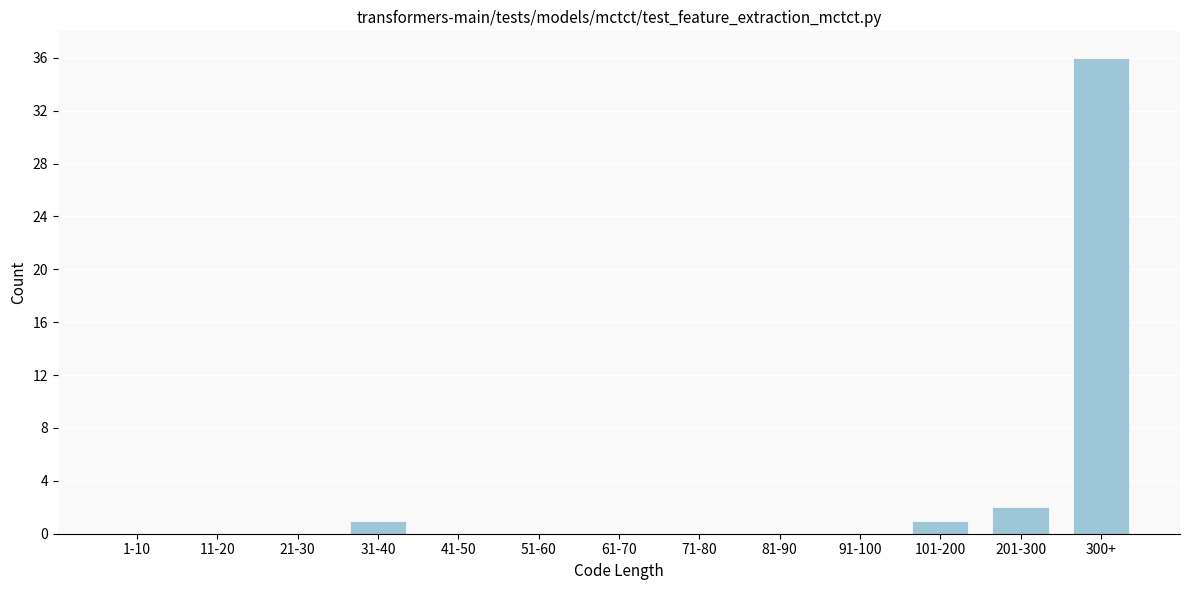

Reading right to left, what are all the values shown in this chart?

300+=36	201-300=2	101-200=1	91-100=0	81-90=0	71-80=0	61-70=0	51-60=0	41-50=0	31-40=1	21-30=0	11-20=0	1-10=0